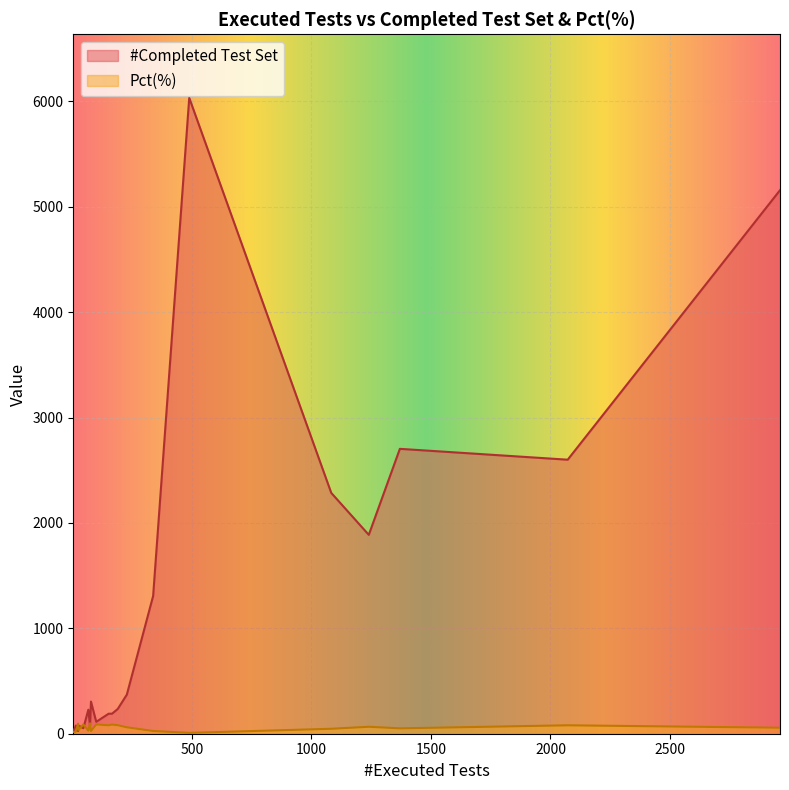

Which series has the largest total across all categories?

#Completed Test Set